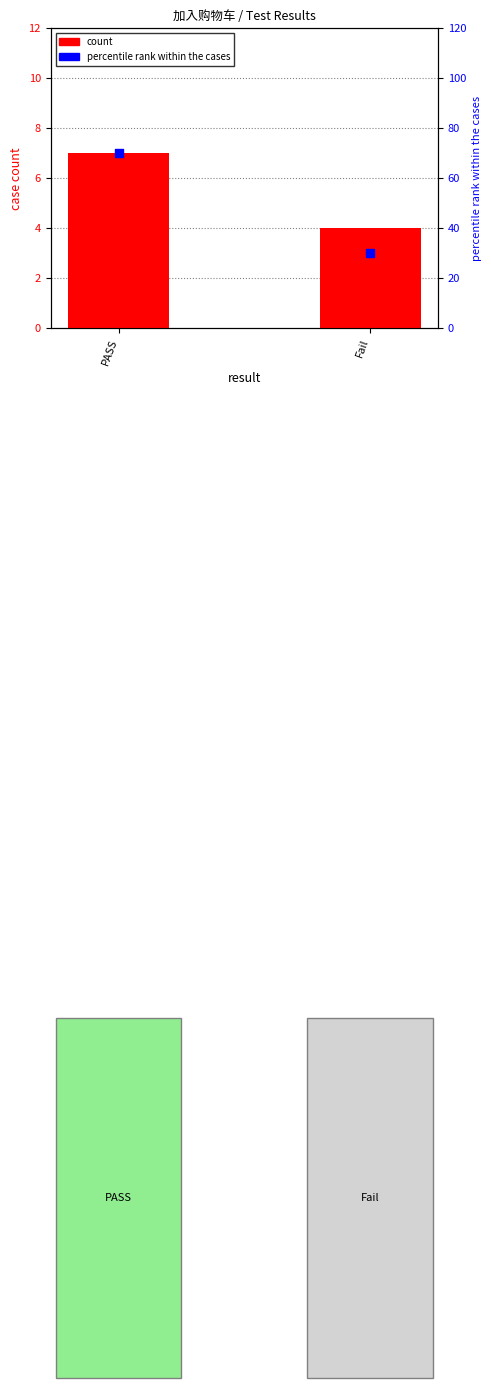

What is the total value across all series at Fail?

34